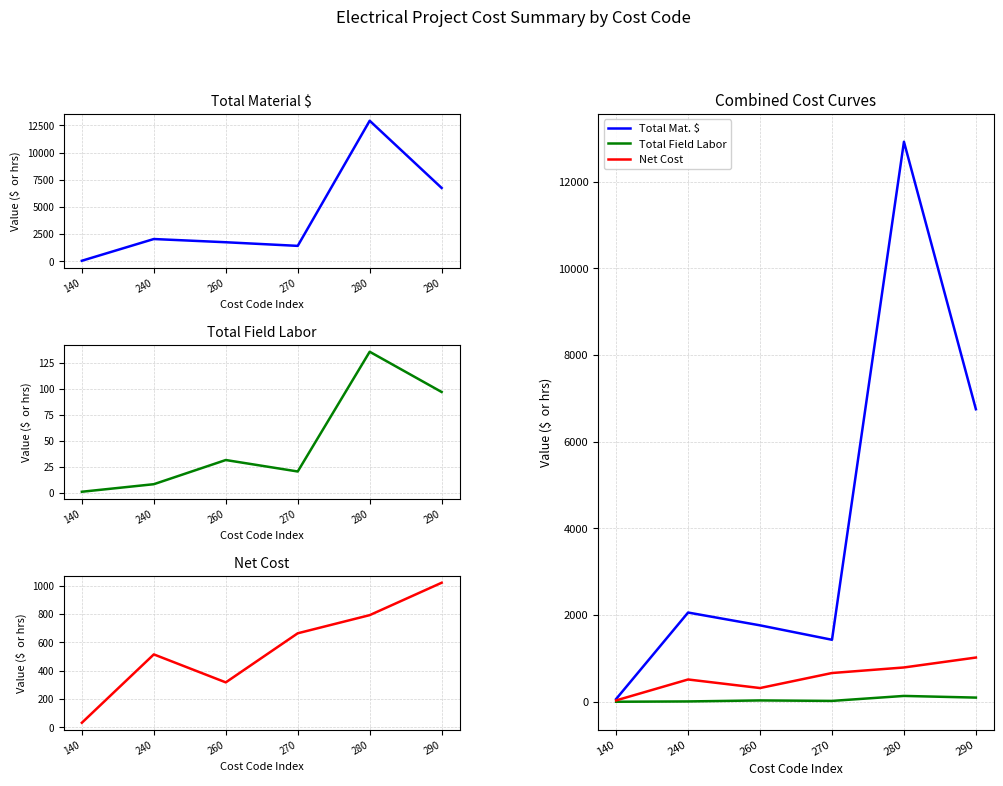

What is the difference between the second highest and minimum values in the Total Mat. $ series?

6687.0